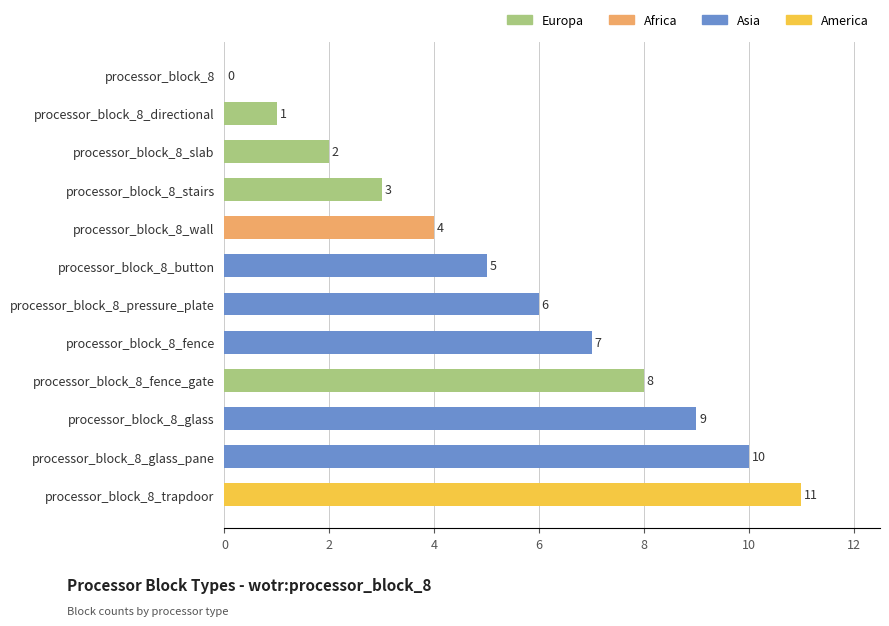

Where is the data nearest to the value 5?

processor_block_8_button